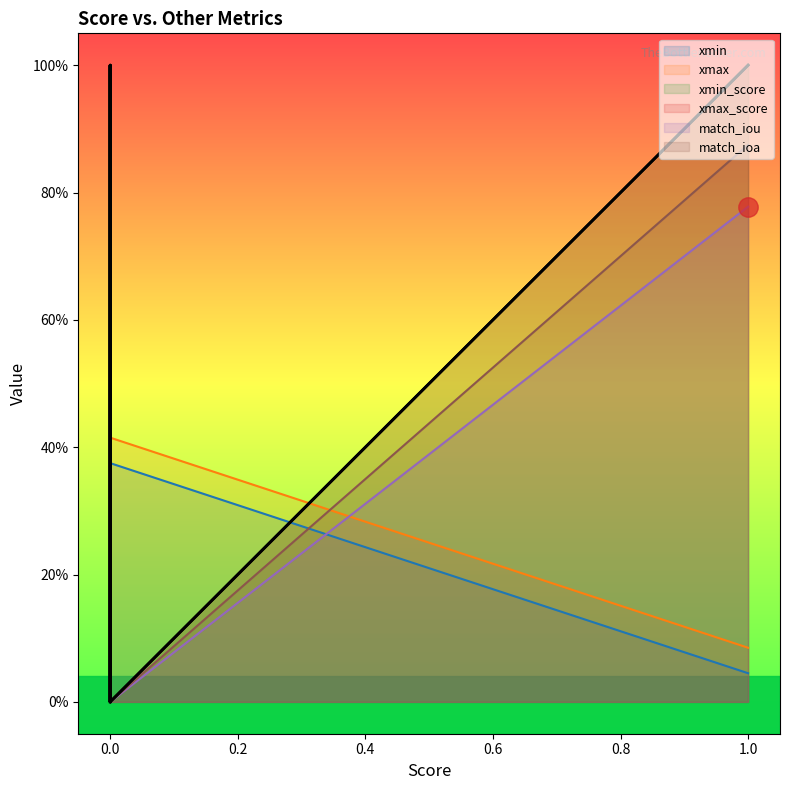

How many lines are shown in the chart?

6